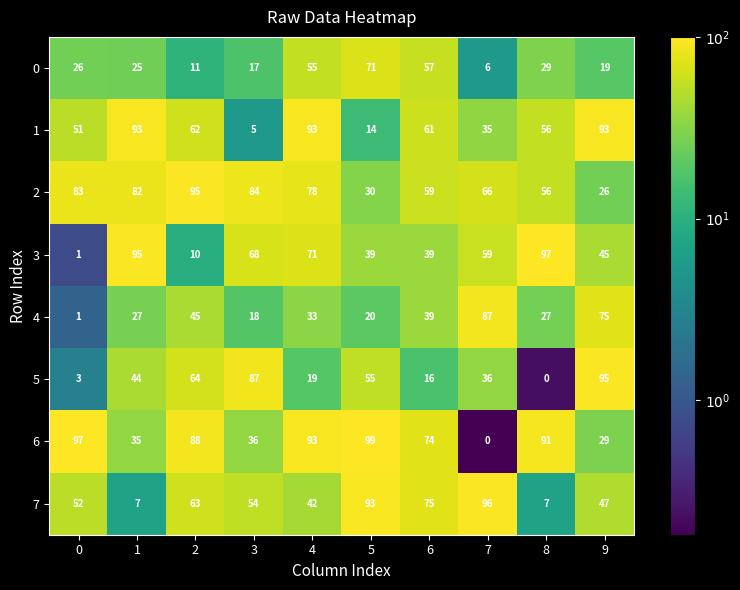

What is the approximate value of 1 at 8?

56